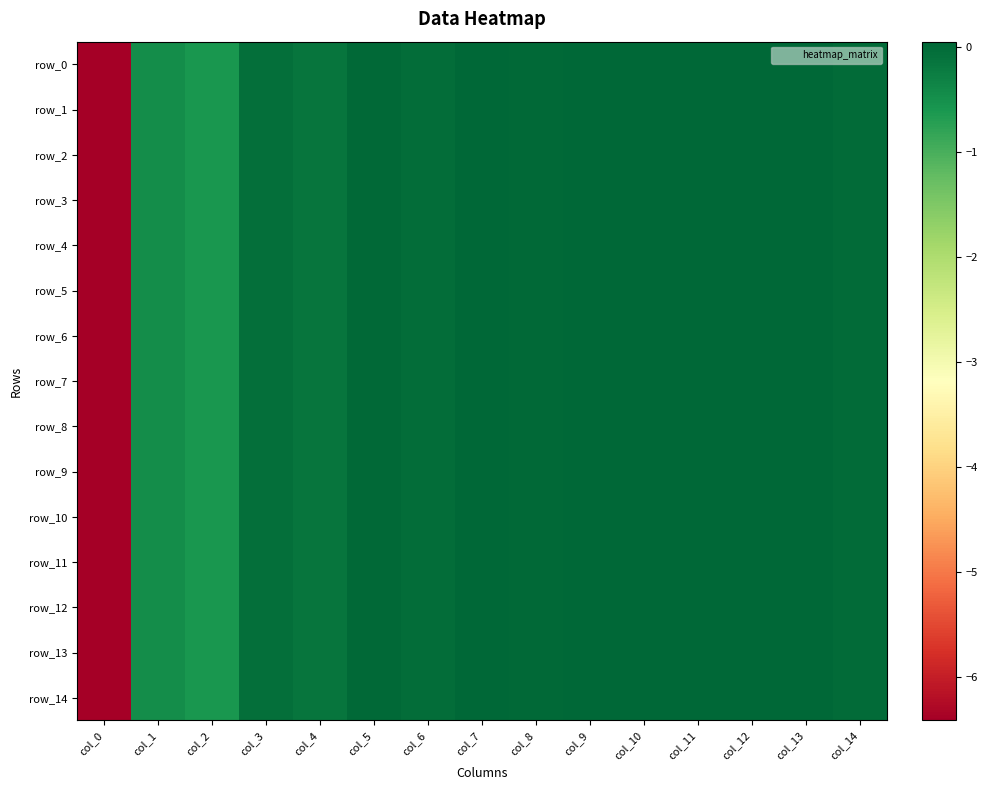

What is the maximum value for row_1?

0.1